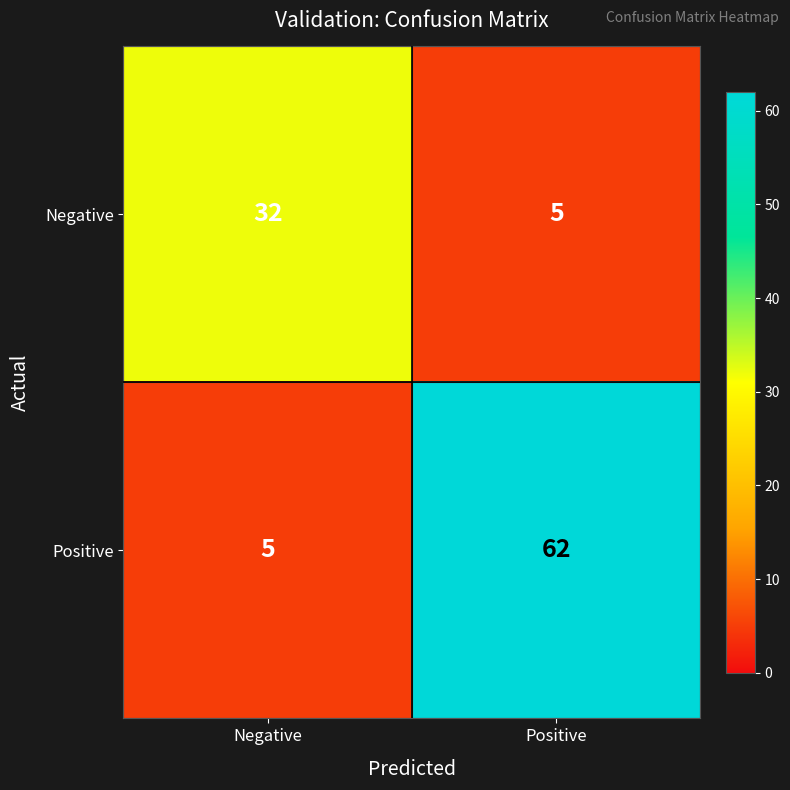

True or false: Positive has a value of 38 at Positive.

False